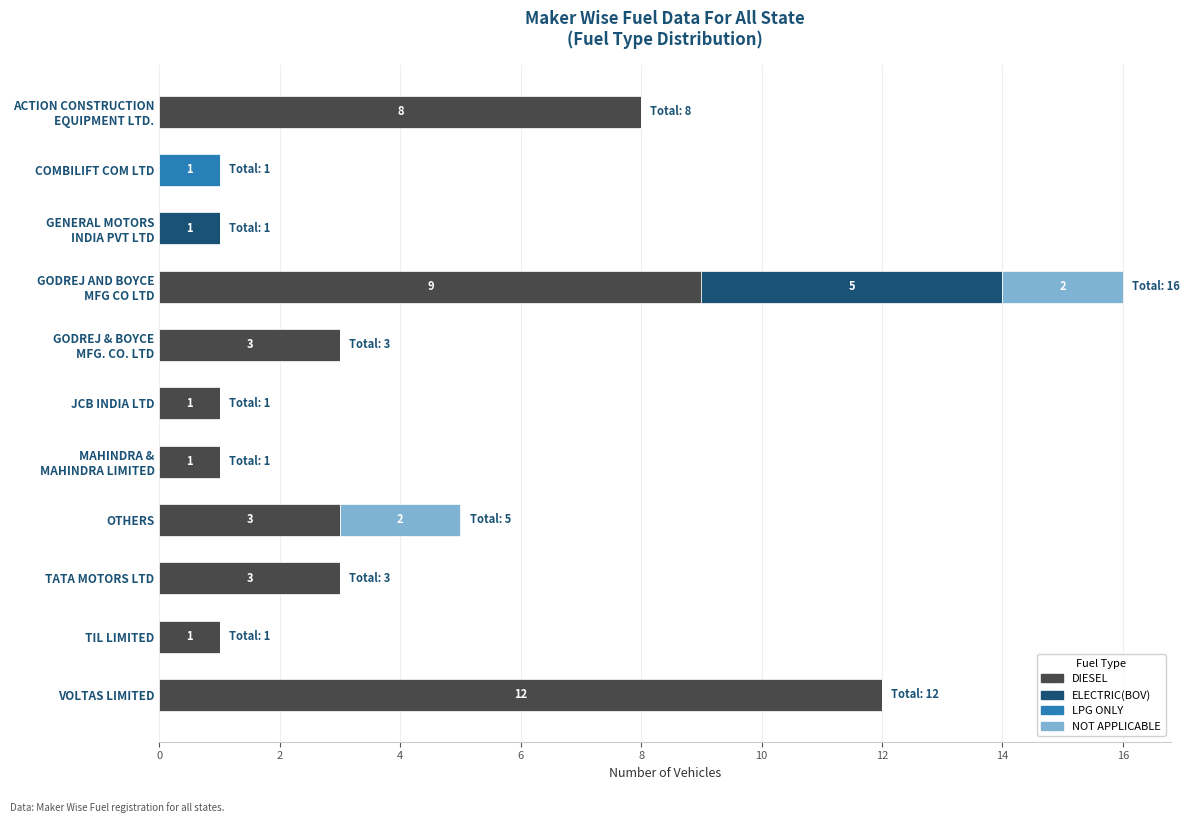

Which category has the highest value in the DIESEL series?

VOLTAS LIMITED